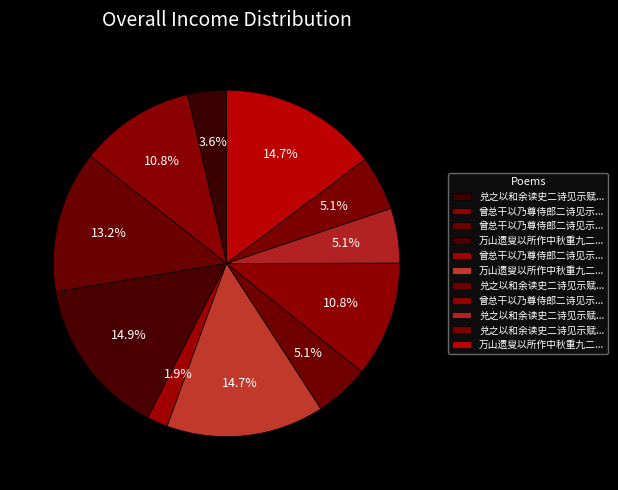

How many segments does this pie chart have?

11